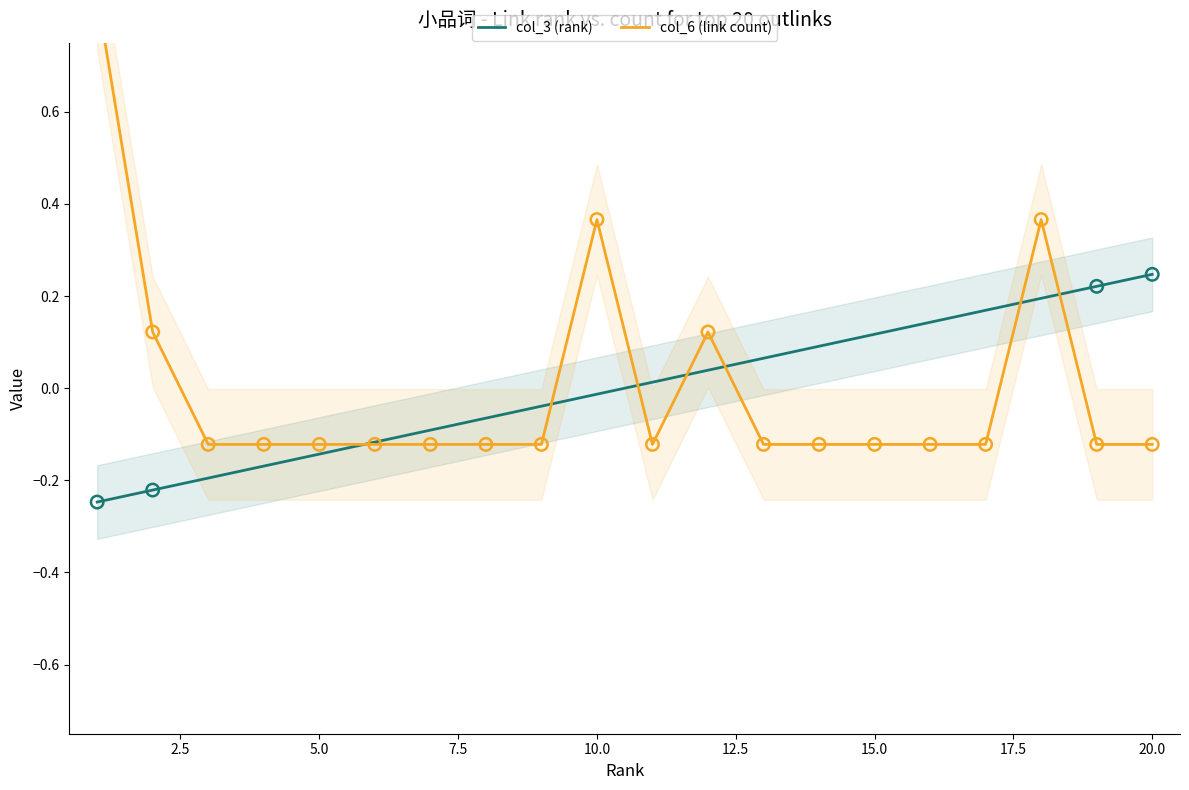

What are all the series names shown in the legend?

col_3 (rank), col_6 (link count)